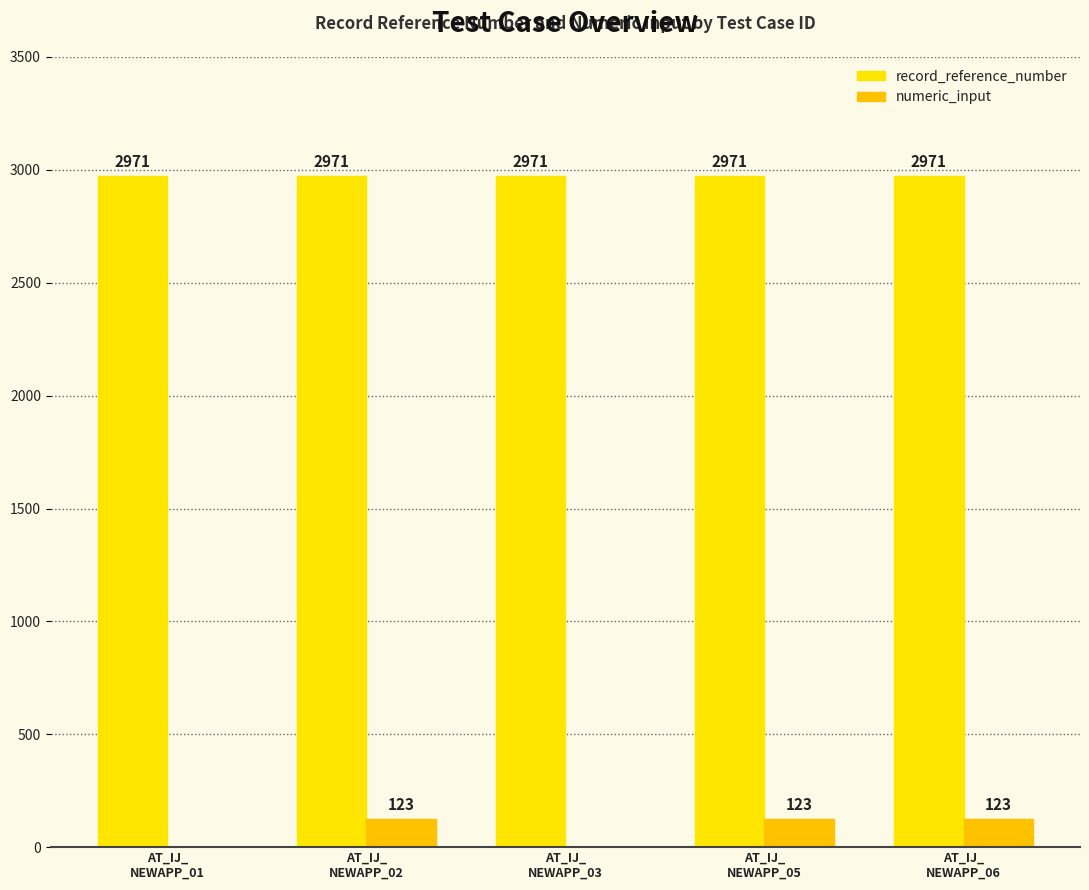

The value of record_reference_number at AT_IJ_
NEWAPP_01 is 5296. True or false?

False